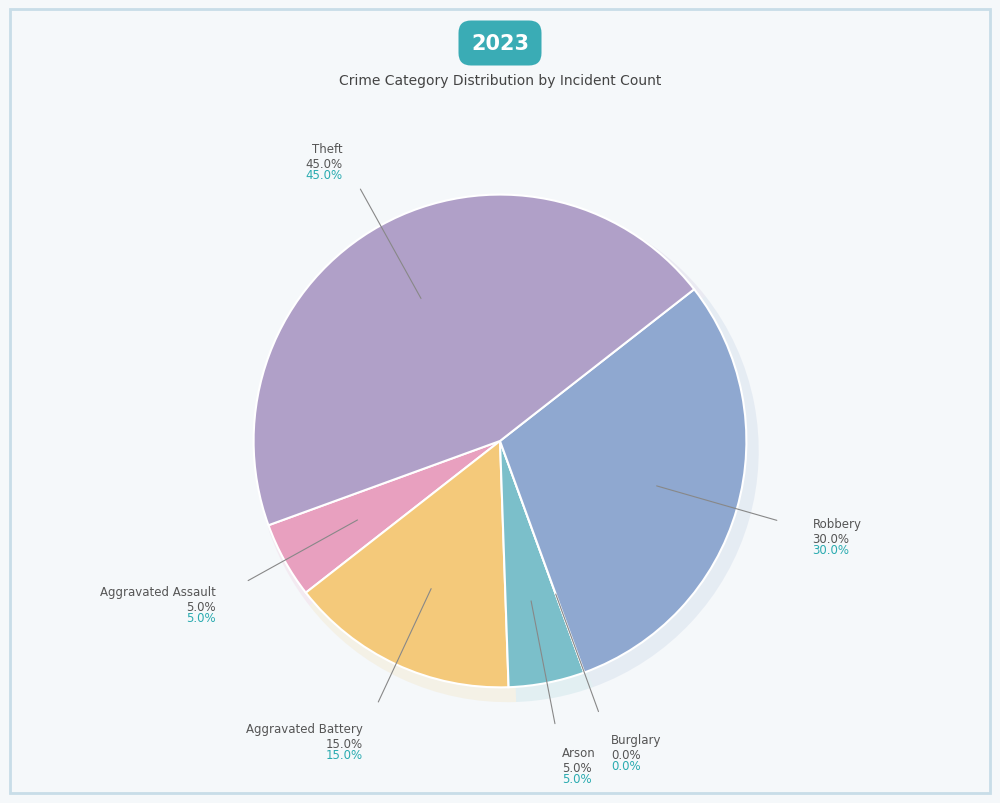

Combined, do Burglary and Aggravated Battery account for over 50%?

No